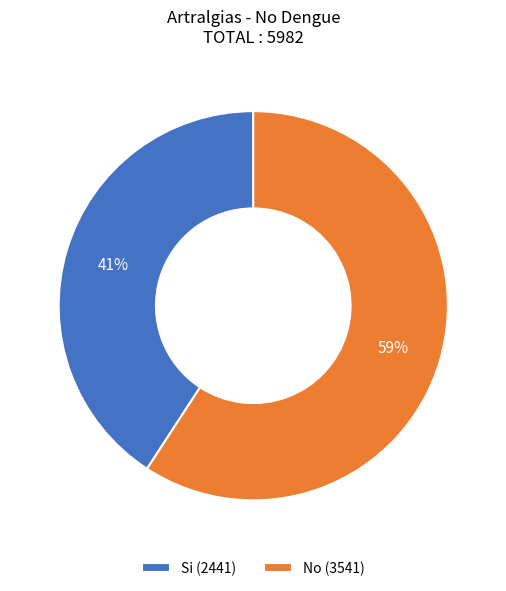

Which slice is the largest?

No